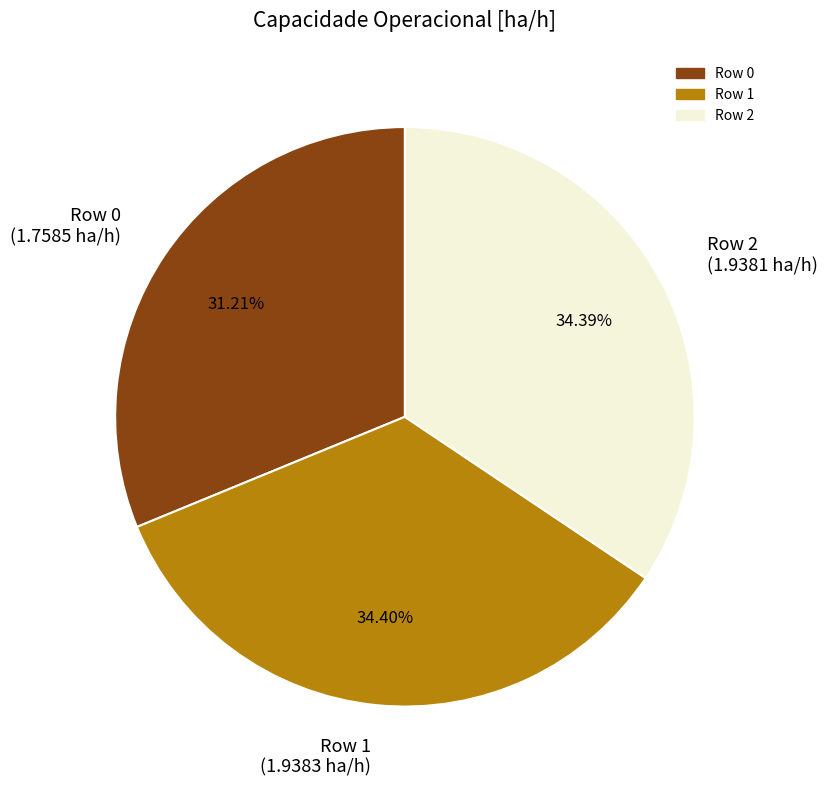

How much of the chart is everything except Row 1?

65.6%